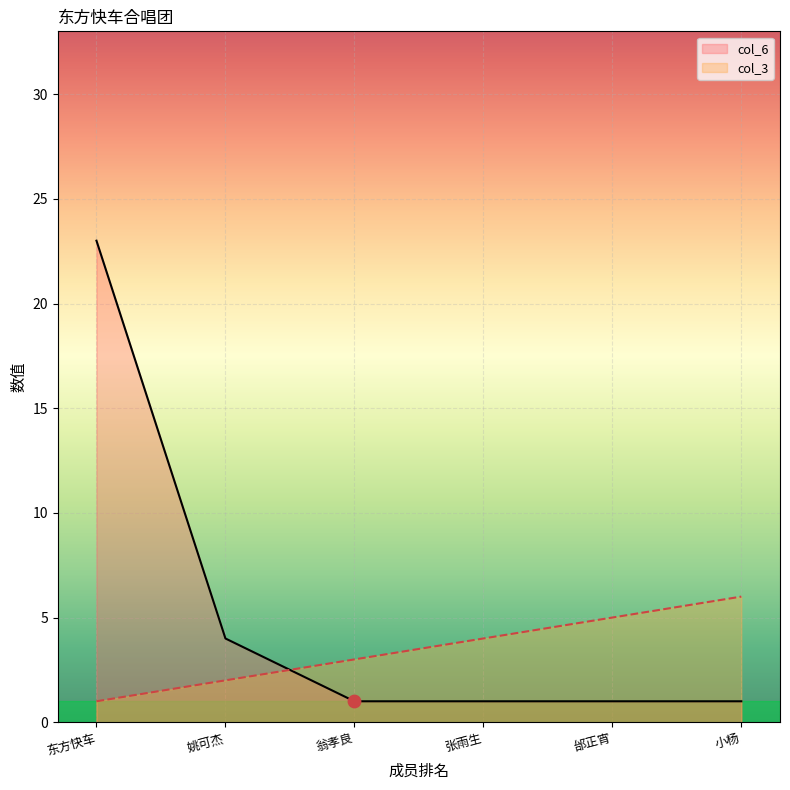

What are all the series names shown in the legend?

col_6, col_3